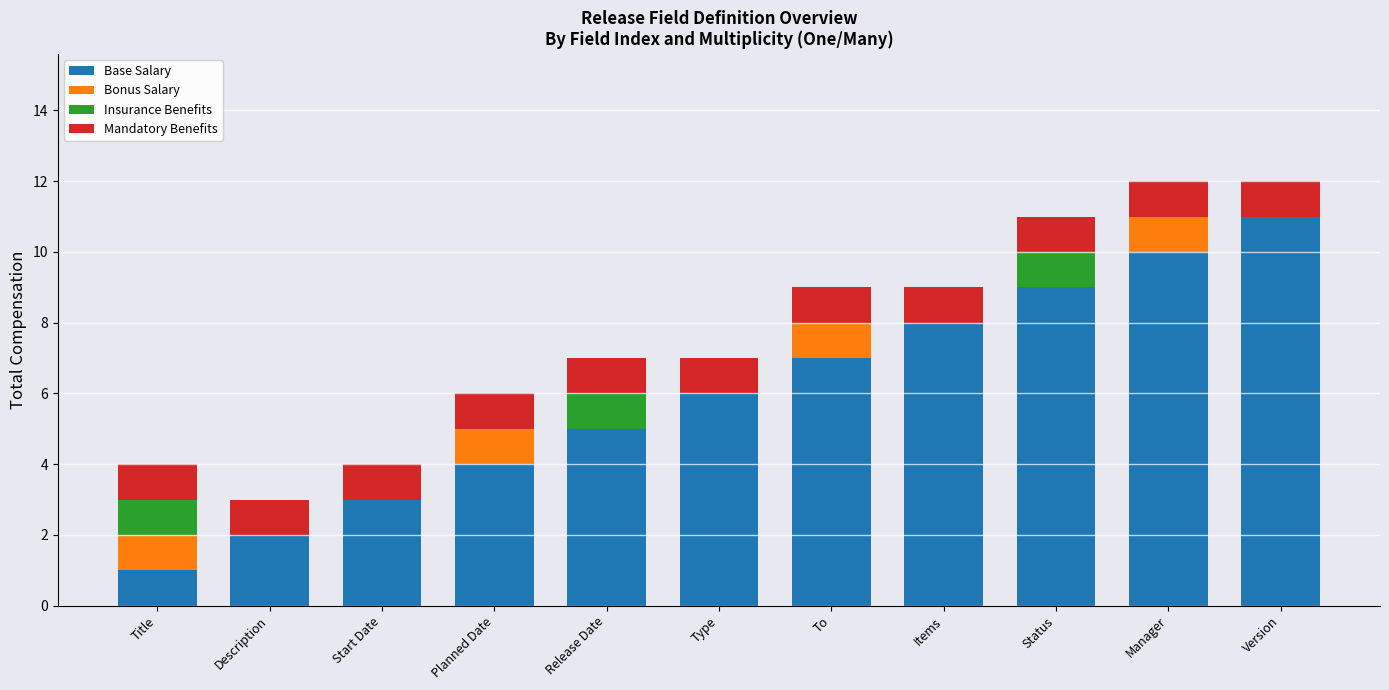

Does the chart contain stacked bars?

Yes